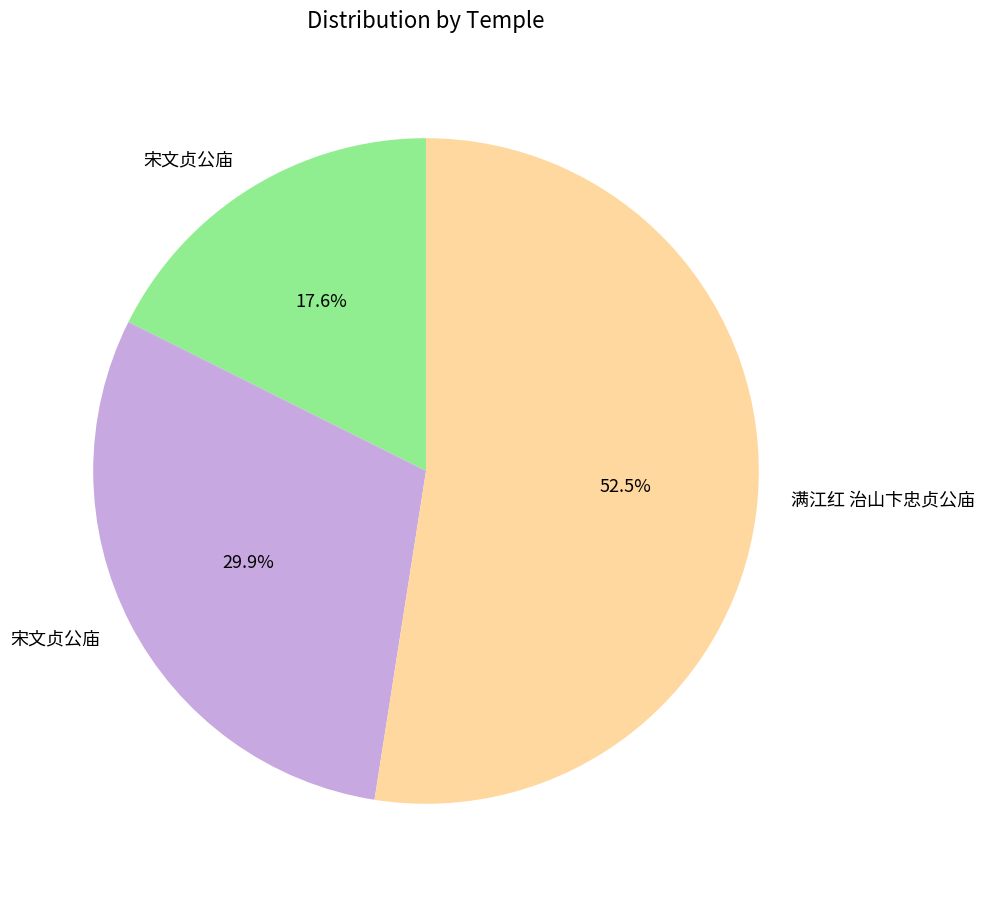

How many slices are in this pie chart?

3